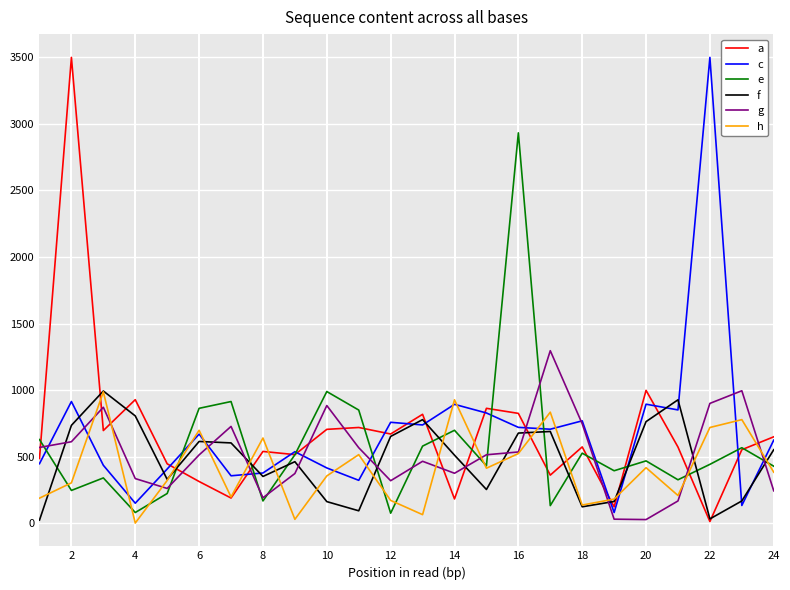

What is the maximum value for a?

3500